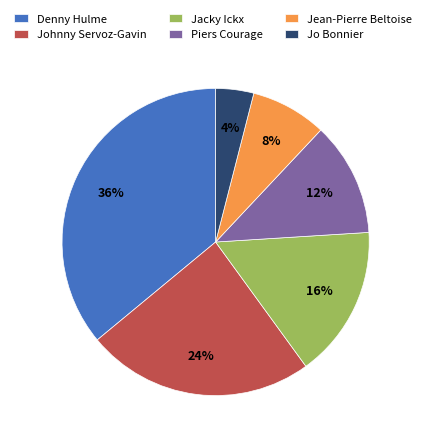

To the nearest percent, what is the difference between the Johnny Servoz-Gavin and Jo Bonnier slice percentages?

20%